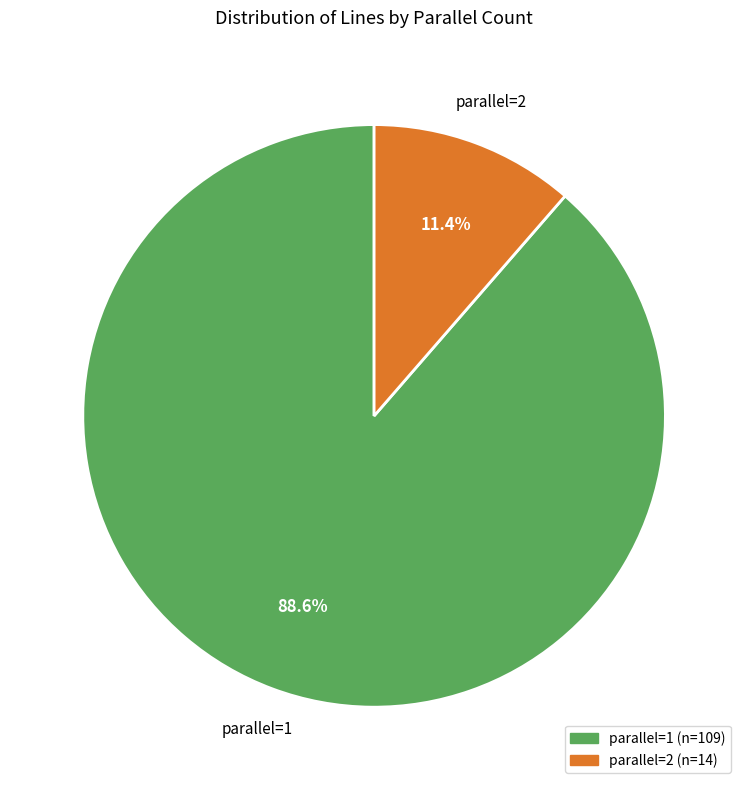

Between parallel=1 and parallel=2, which is larger?

parallel=1